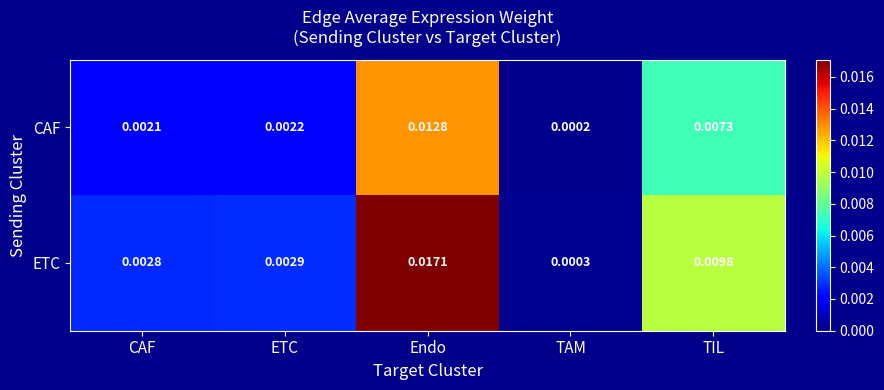

Between TAM and TIL, which series saw the biggest shift?

ETC